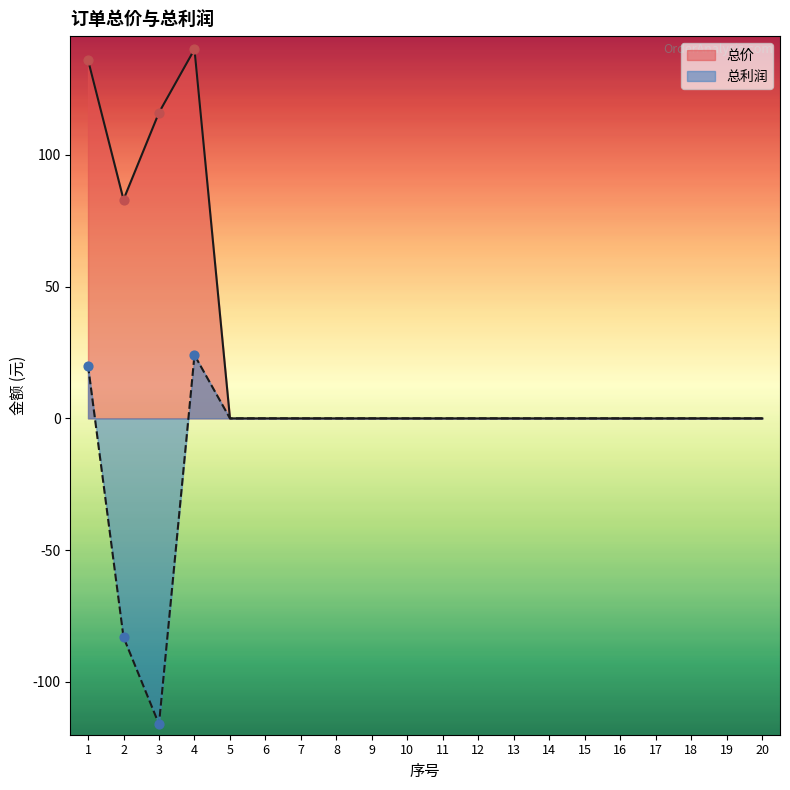

Which series has the widest spread of Y values?

总价